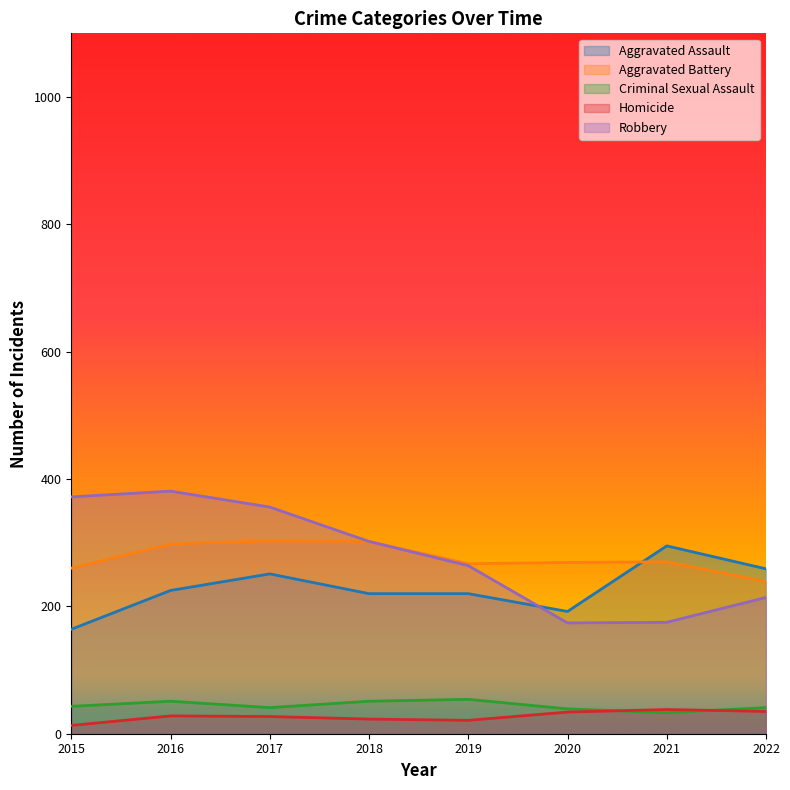

Reading left to right, extract all data points from this chart.

Aggravated Assault: 2015=164	2016=225	2017=251	2018=220	2019=220	2020=192	2021=295	2022=259
Aggravated Battery: 2015=260	2016=298	2017=303	2018=302	2019=267	2020=269	2021=270	2022=239
Criminal Sexual Assault: 2015=43	2016=51	2017=41	2018=51	2019=54	2020=39	2021=33	2022=41
Homicide: 2015=13	2016=28	2017=27	2018=23	2019=21	2020=34	2021=38	2022=35
Robbery: 2015=372	2016=381	2017=356	2018=302	2019=264	2020=174	2021=175	2022=214